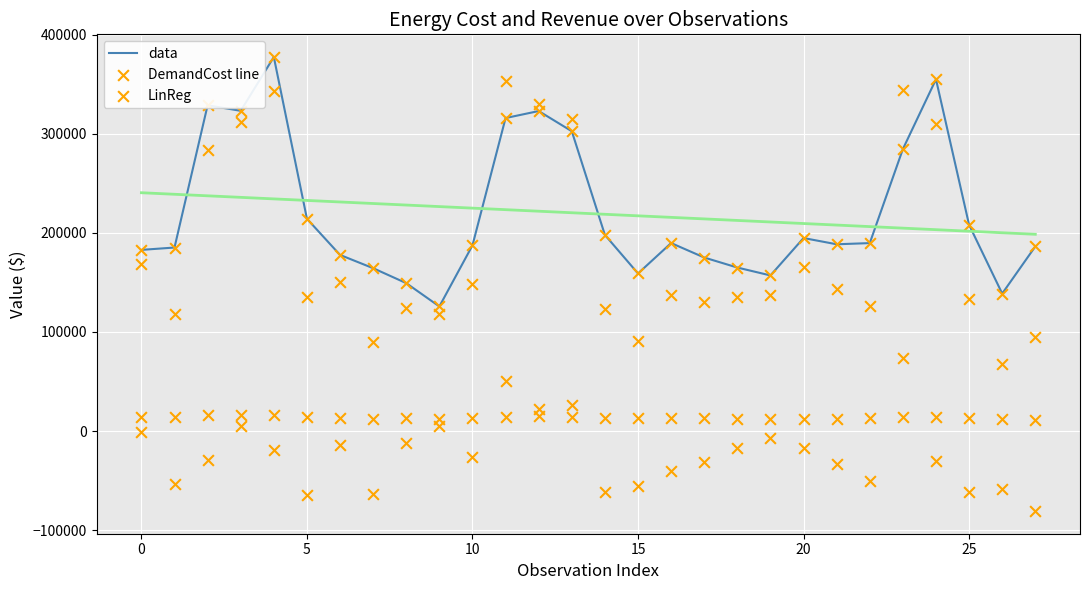

Which series has the largest Y range (max minus min)?

GenerationRevenue